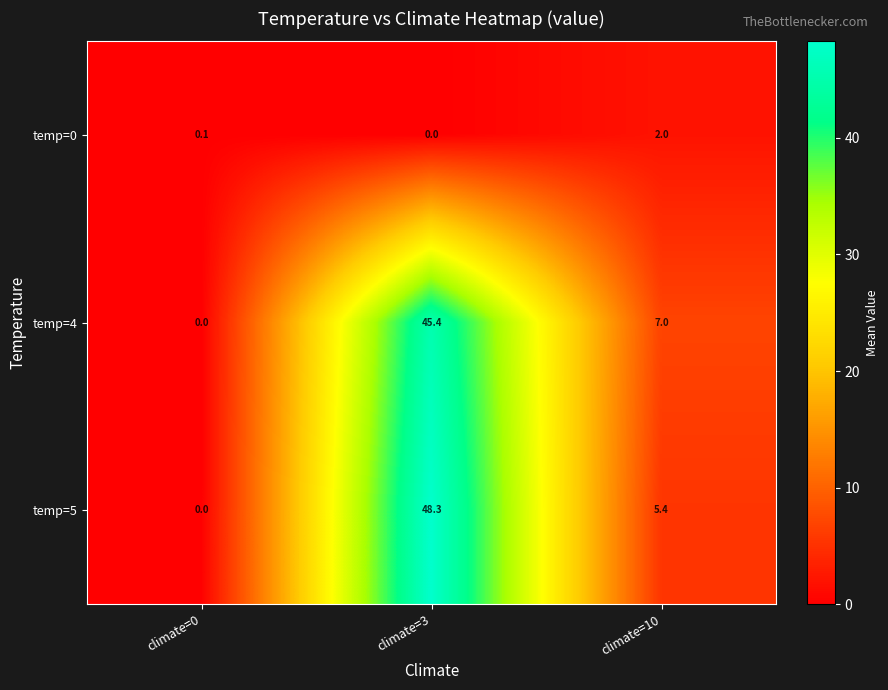

What is the difference between the highest and lowest values at climate=0?

0.1